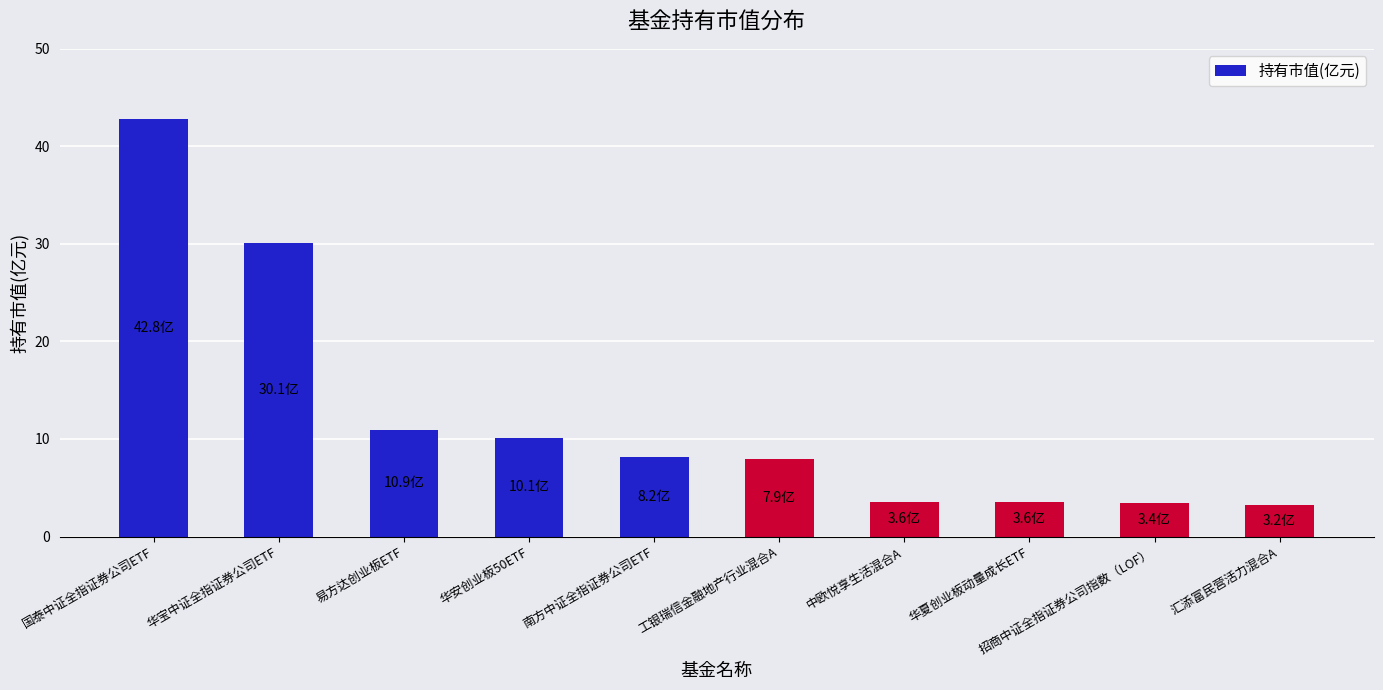

True or false: the data shows 11.8 at 南方中证全指证券公司ETF.

False